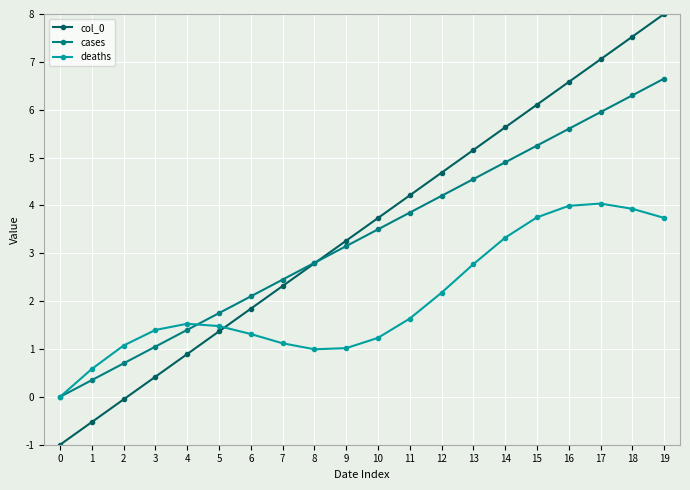

What is the minimum value shown in the chart?

-1.0